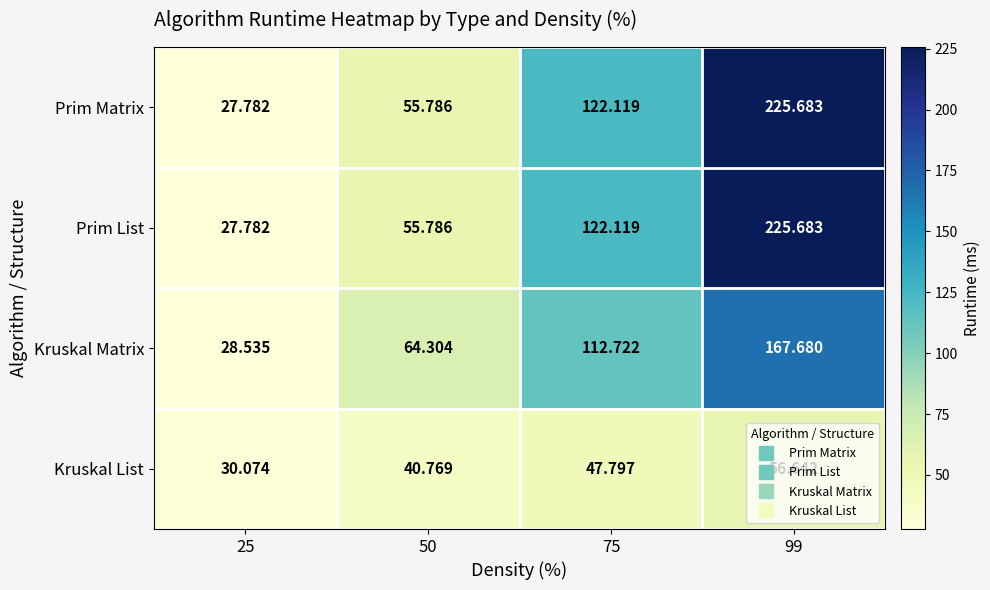

At which category does the chart reach its peak across all series?

99